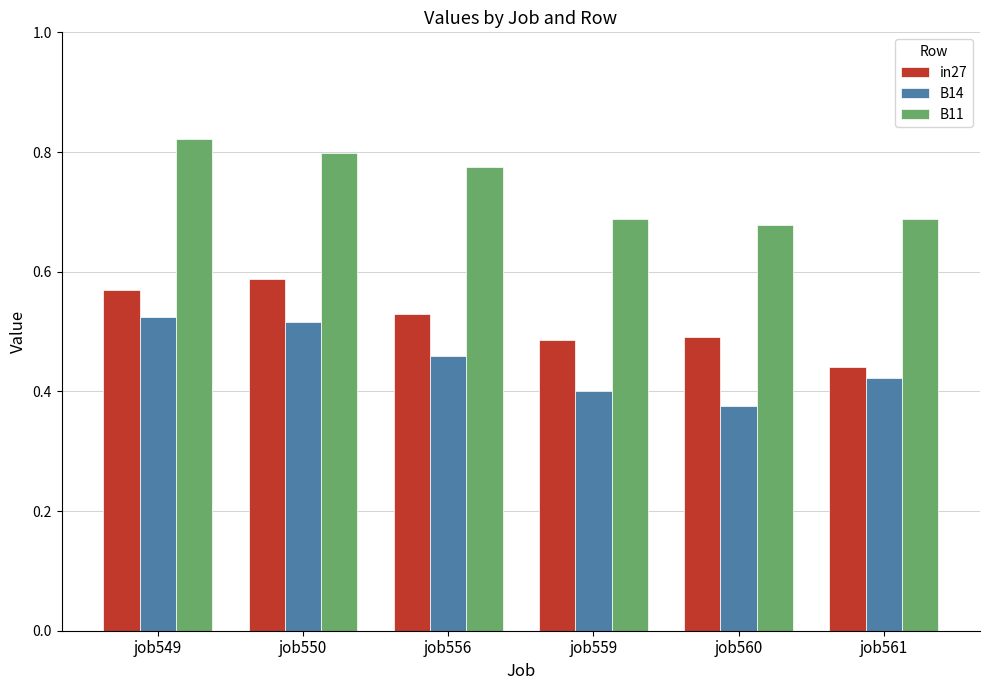

List the series in order of their peak value, highest first.

B11, in27, B14